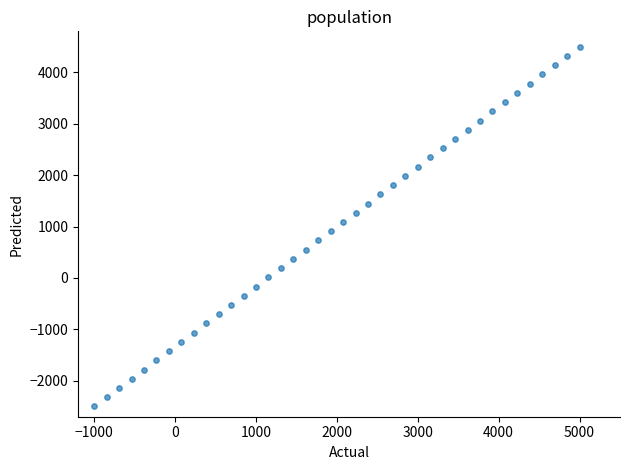

What is the range of X values (max minus min)?

6000.0